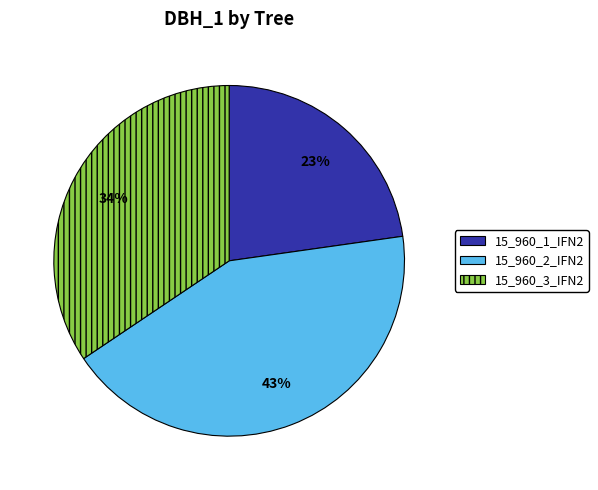

Is the sum of 15_960_3_IFN2 and 15_960_1_IFN2 greater than half?

Yes